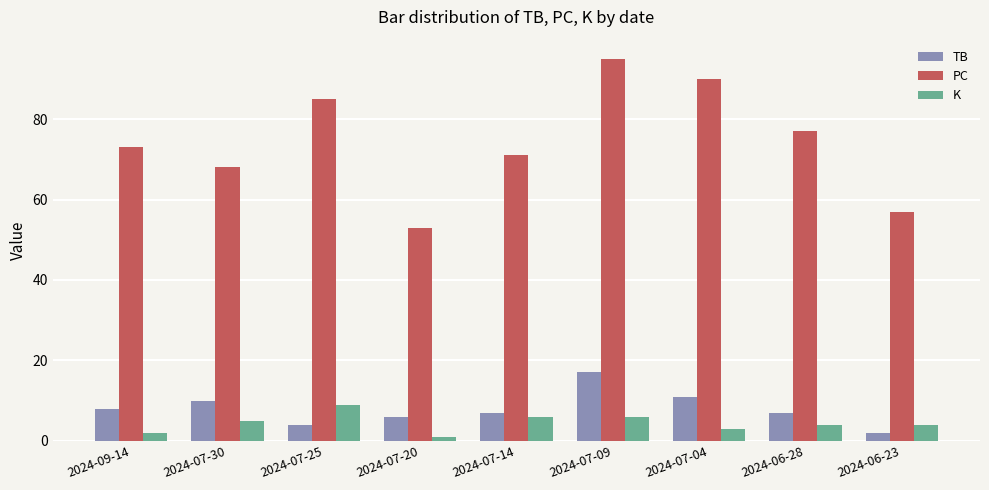

List the series in order of their peak value, lowest first.

K, TB, PC